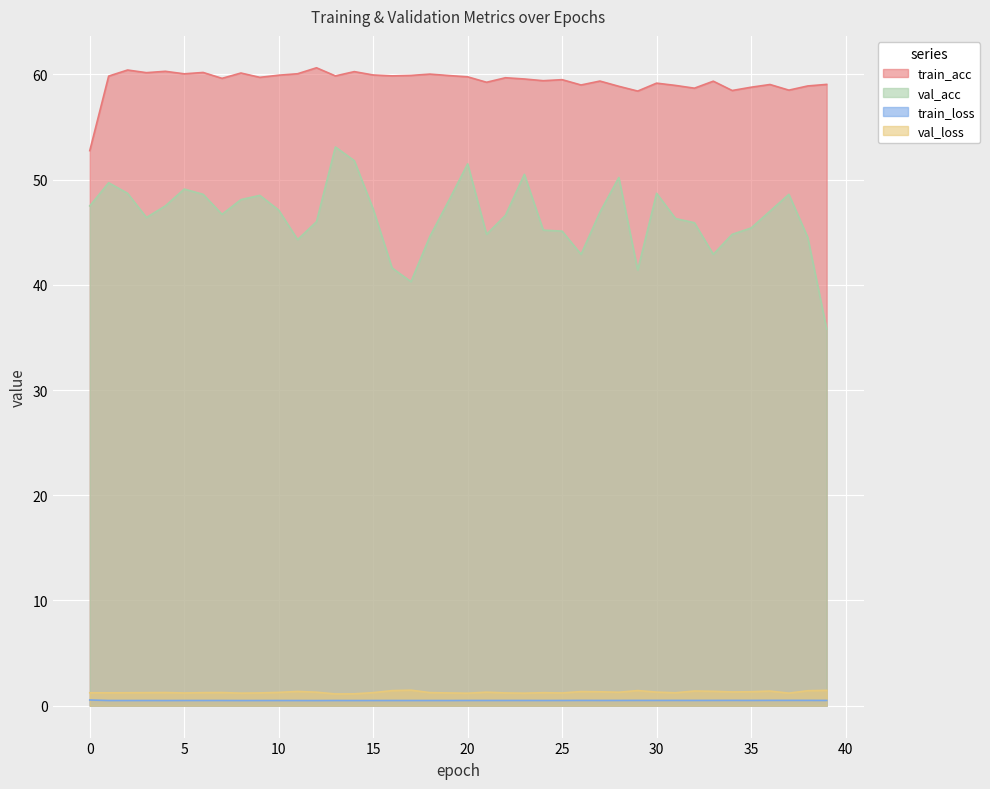

Rank the series by their maximum value, from lowest to highest.

train_loss, val_loss, val_acc, train_acc